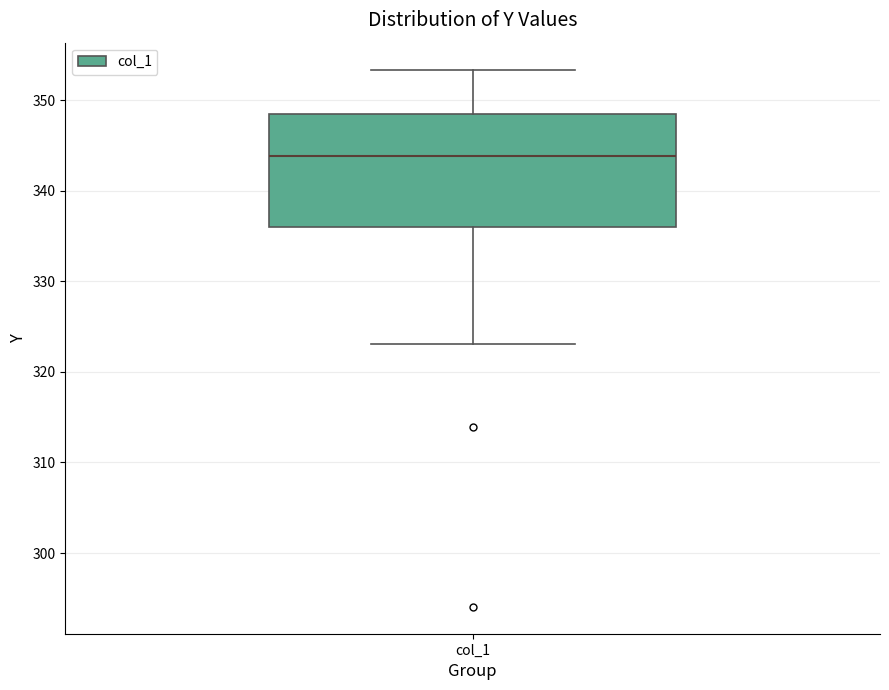

Where is the upper edge of the box for col_1 on the y-axis? The values are not printed on the chart, so give them approximately, as read against the axis.

348